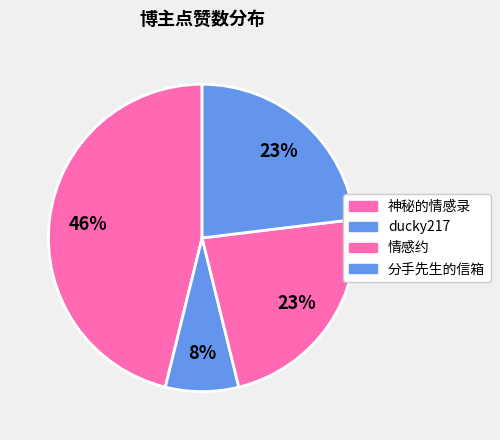

How many slices are in this pie chart?

4